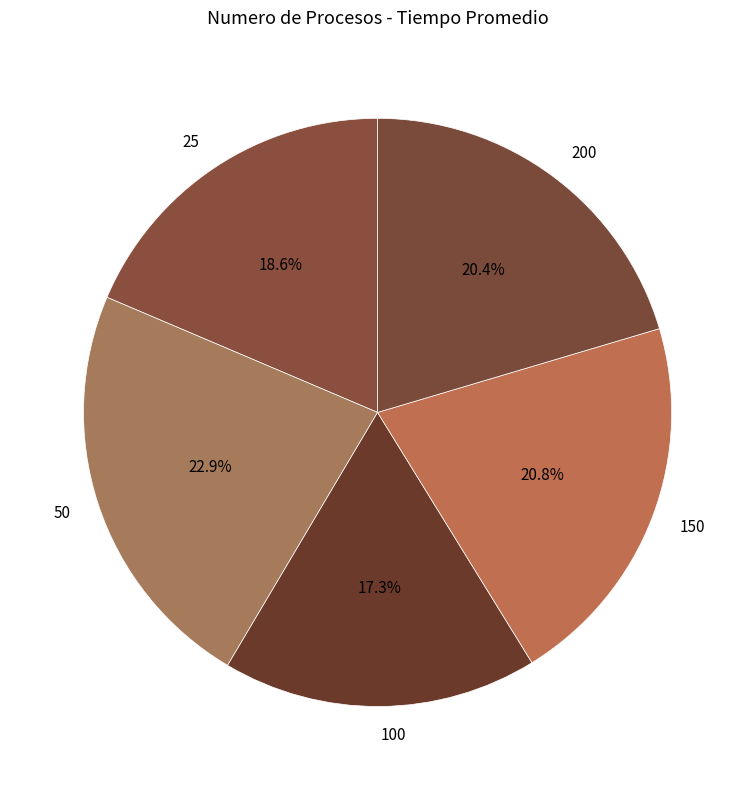

To the nearest percent, what is the combined percentage of 200 and 25?

39%